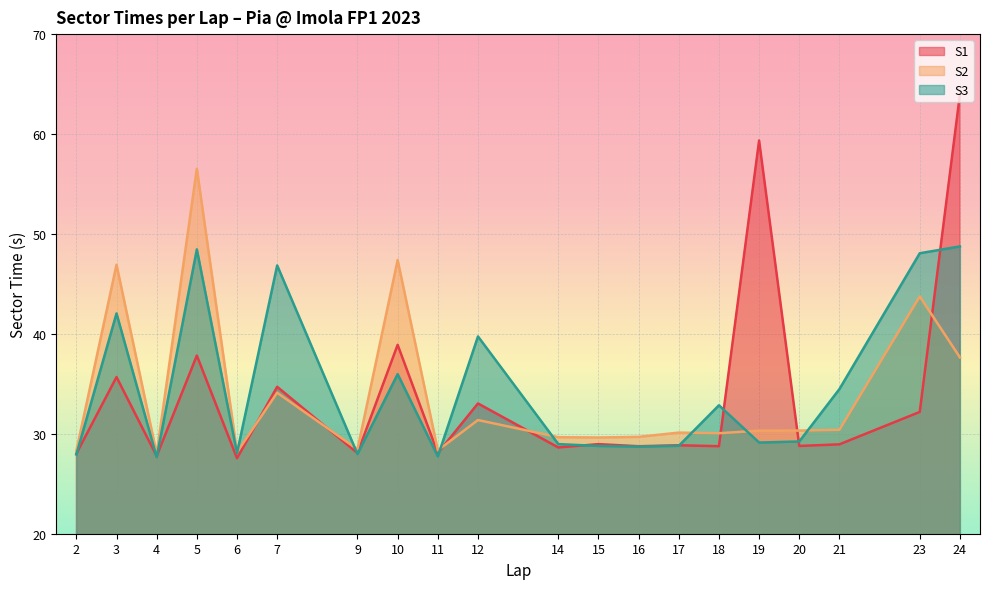

The S3 series shows 46.9 at 7. True or false?

True